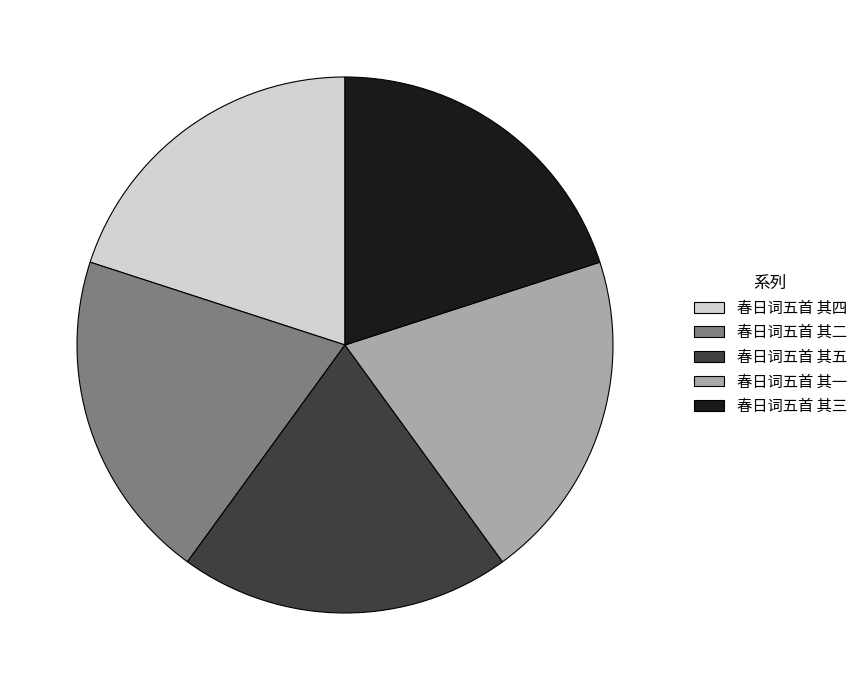

Is it true that 春日词五首 其二 is 11% of the pie?

False